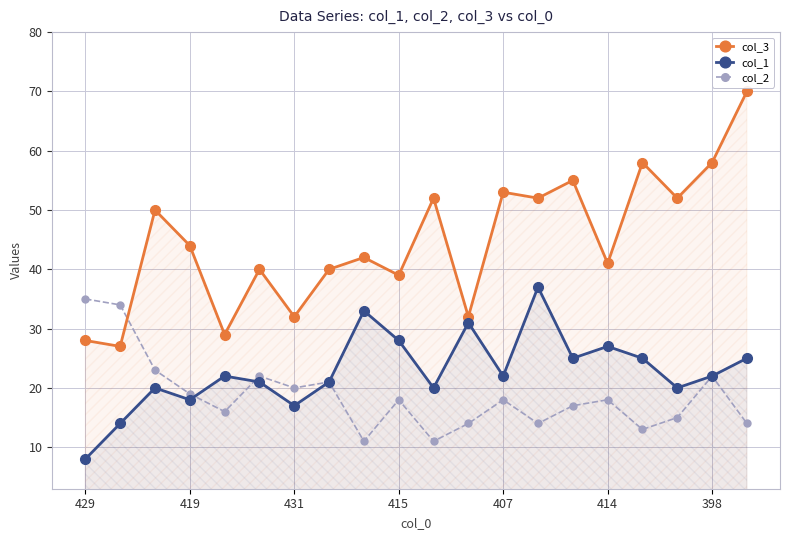

Which series has the widest spread of values?

col_3